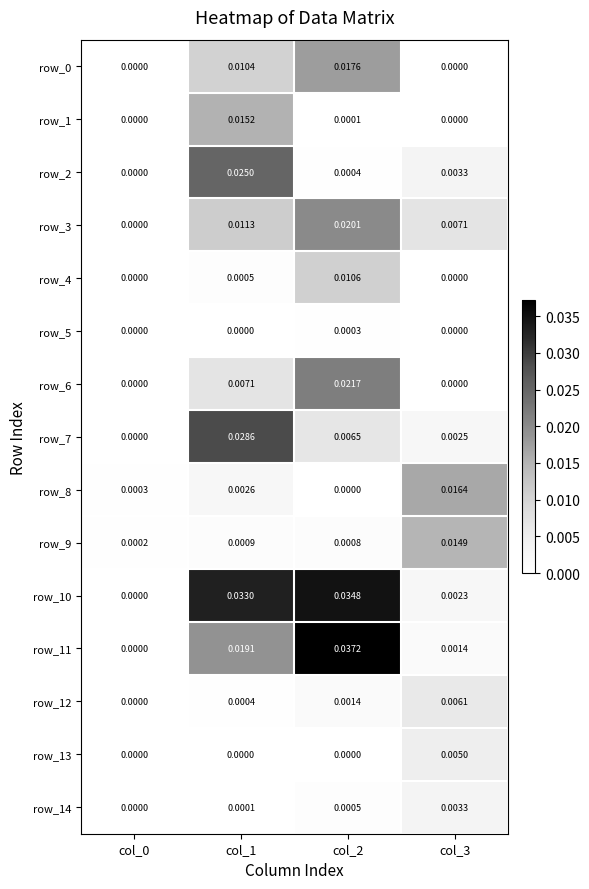

Is the value of row_9 at col_2 greater than the value of row_8 at col_1?

No